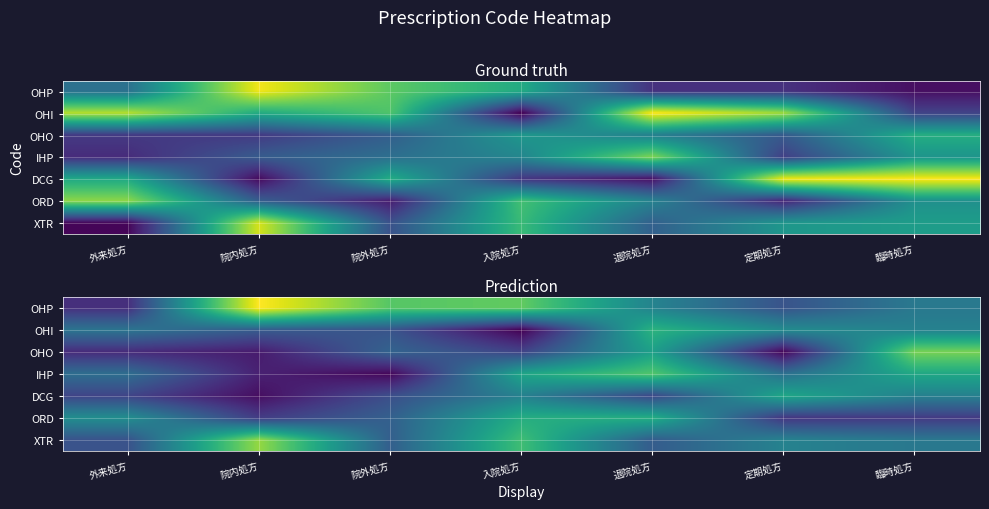

What is the difference between the highest and lowest values at 院外処方?

0.6